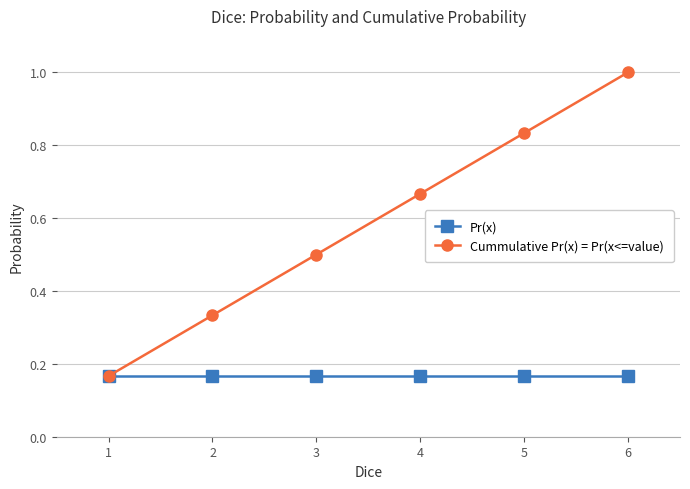

What is the value of the Cummulative Pr(x) = Pr(x<=value) point at the 3rd from the left?

0.5